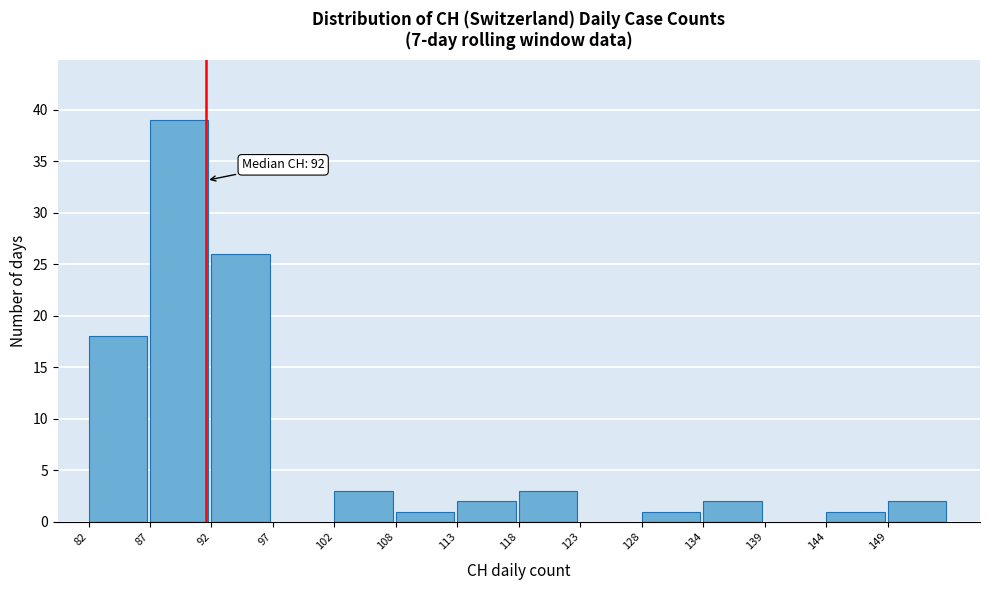

Reading left to right, what are all the values shown in this chart?

82=18	87=39	92=26	97=0	102=3	108=1	113=2	118=3	123=0	128=1	134=2	139=0	144=1	149=2